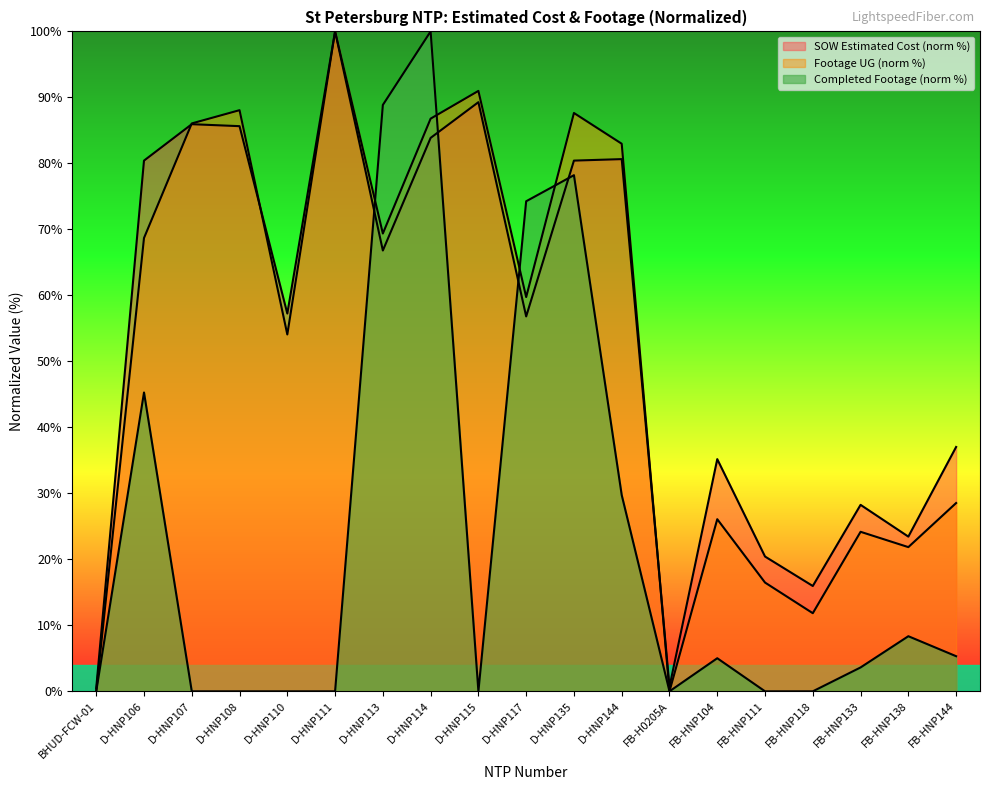

Rank the series at FB-HNP144 from highest to lowest value.

SOW Estimated Cost (K), Footage UG, Actual Redline Completed Footage UG